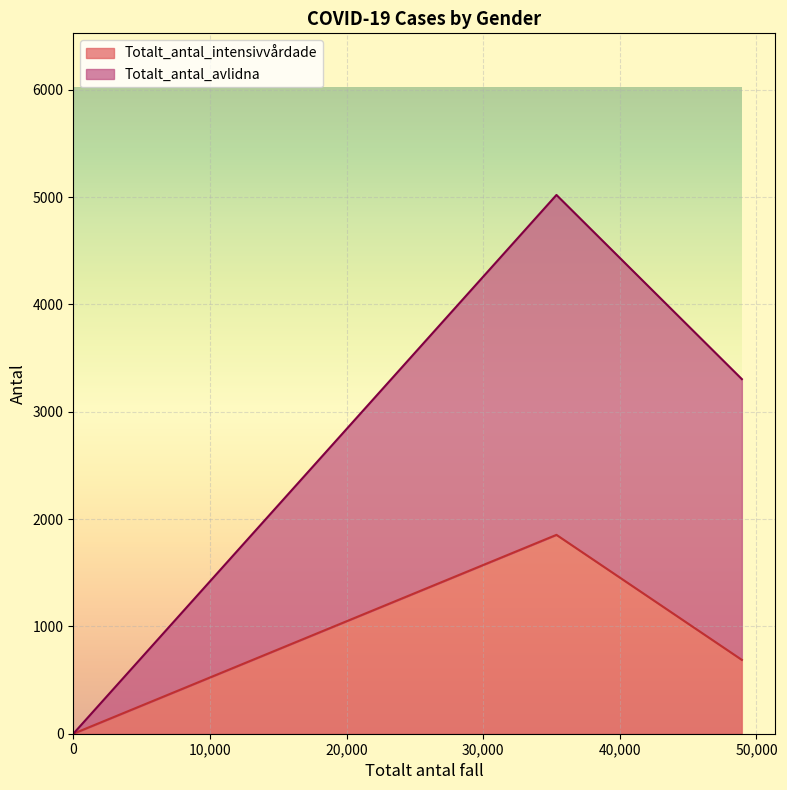

How many categories are shown in the chart?

3